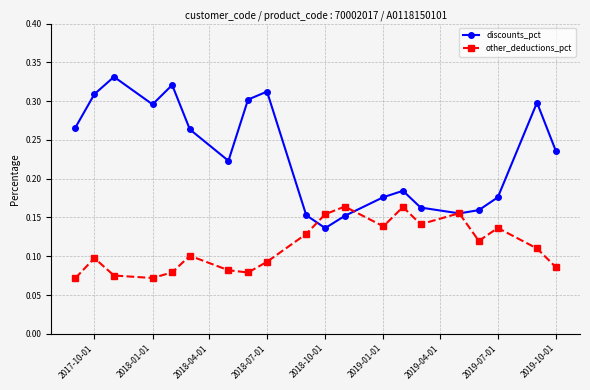

How many lines are shown in the chart?

2